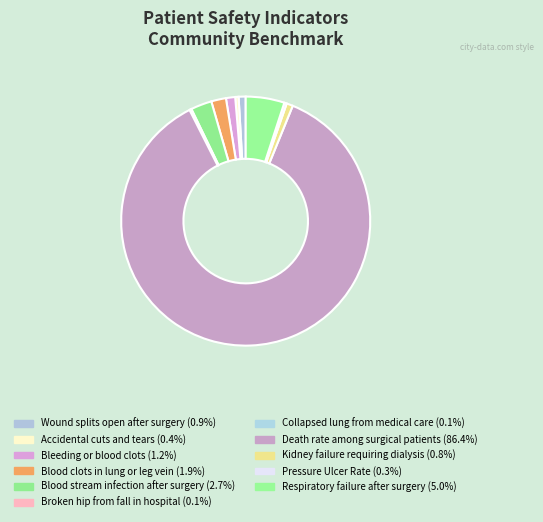

Is the sum of Death rate among surgical patients and Accidental cuts and tears greater than half?

Yes